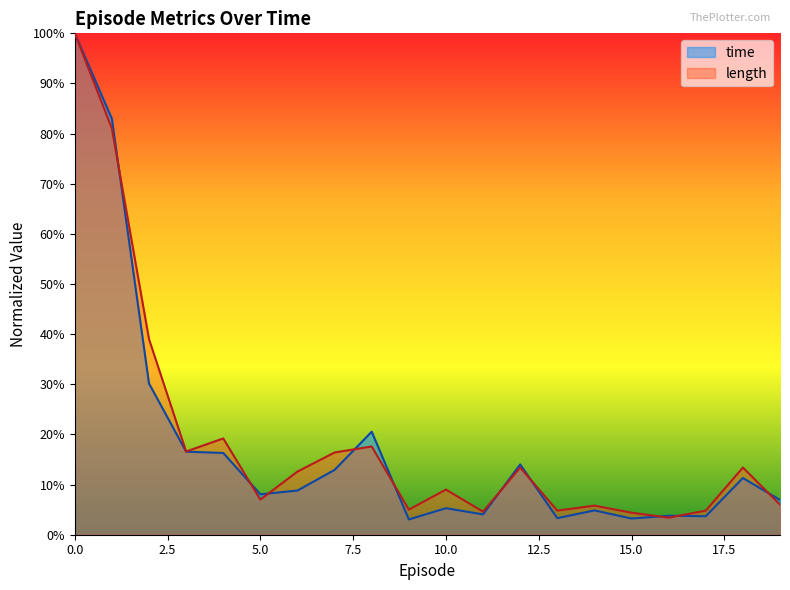

Which series has the largest total across all categories?

length